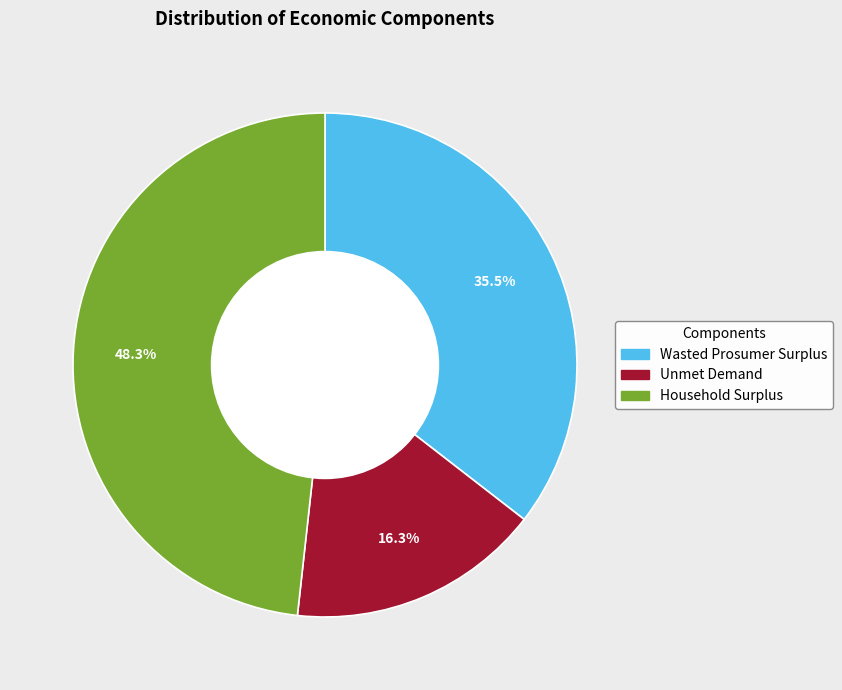

Between Household Surplus and Unmet Demand, which is larger?

Household Surplus